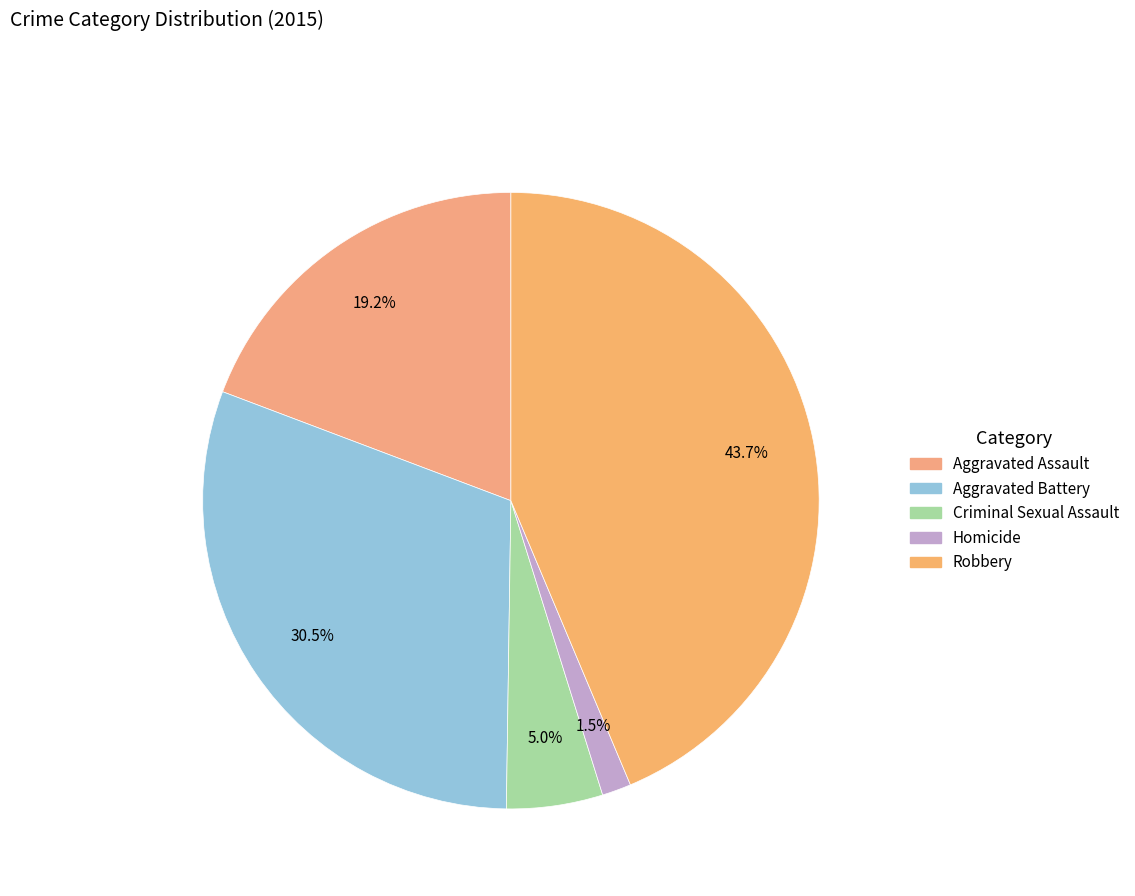

True or false: Aggravated Assault accounts for 28% of the total.

False